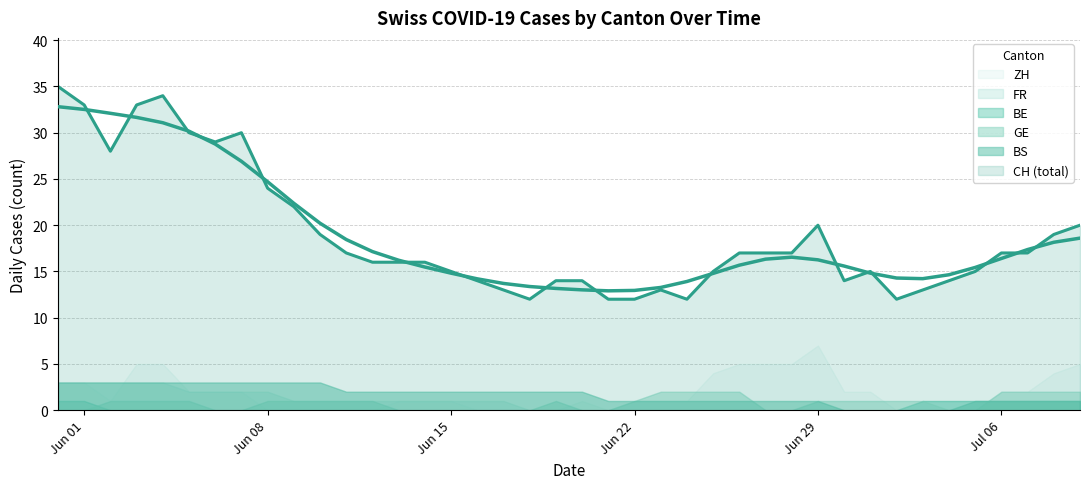

Rank the series by their maximum value, from highest to lowest.

CH, ZH, BS, FR, GE, BE